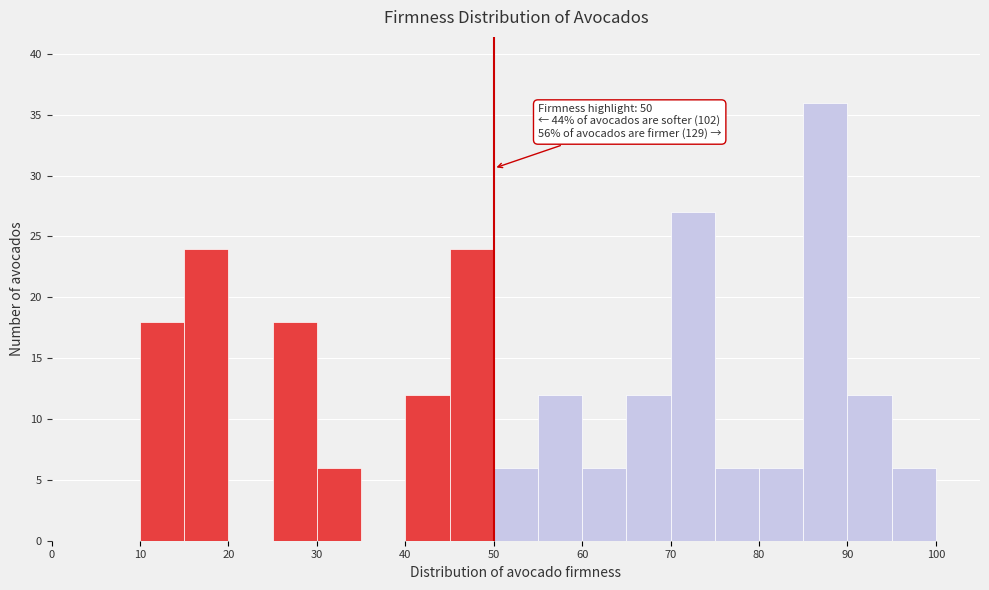

Which range on the x-axis has the tallest bar?

85 to 90